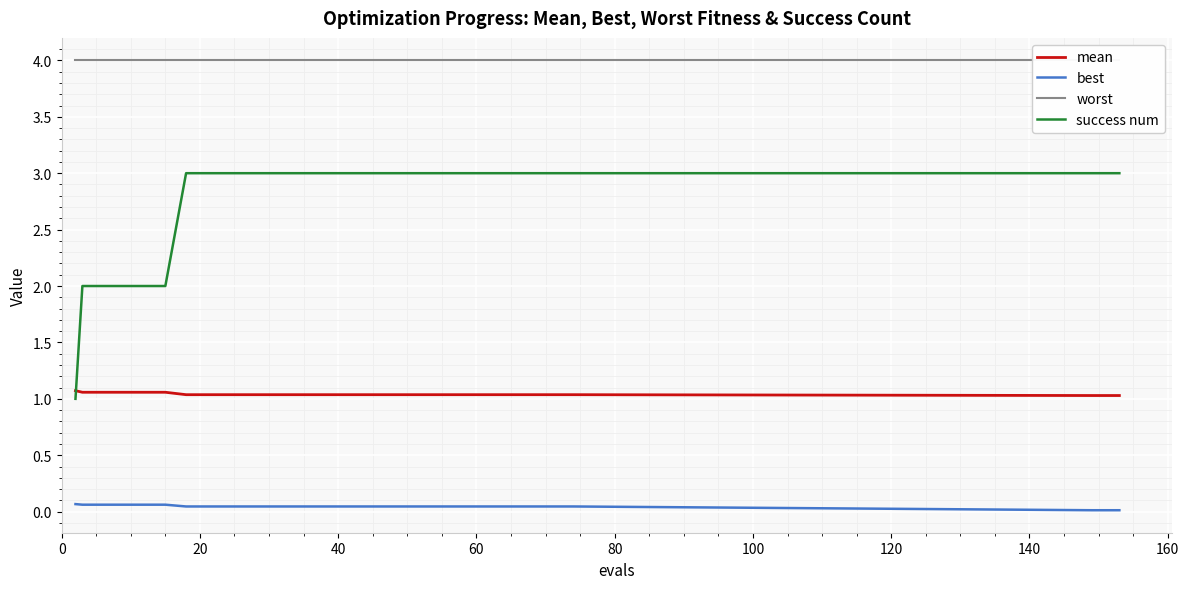

Which series ends up on top after the final intersection of success num and mean?

success num